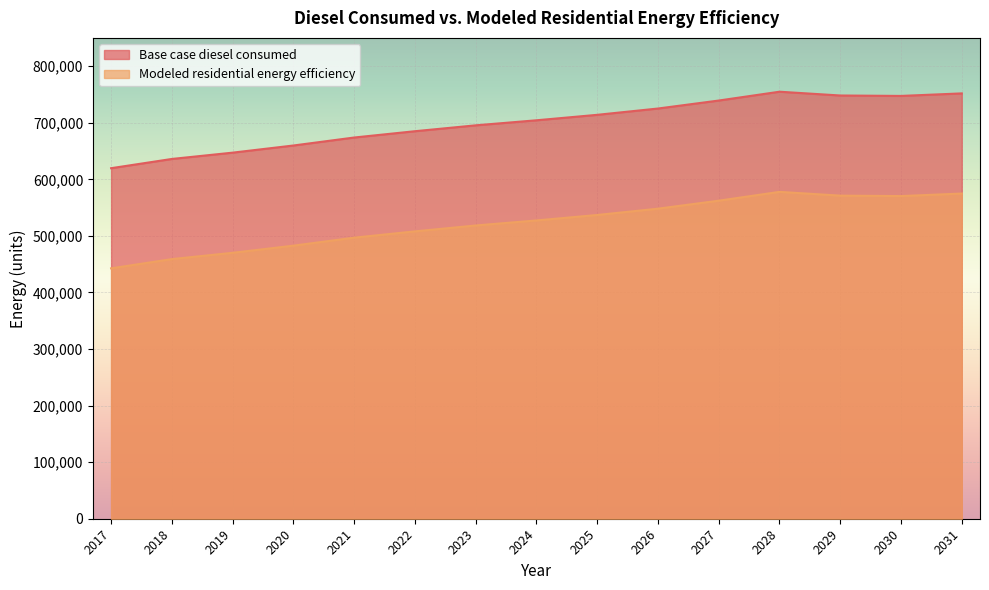

What is the value of the Base case diesel consumed point at the 4th from the left?

659766.6